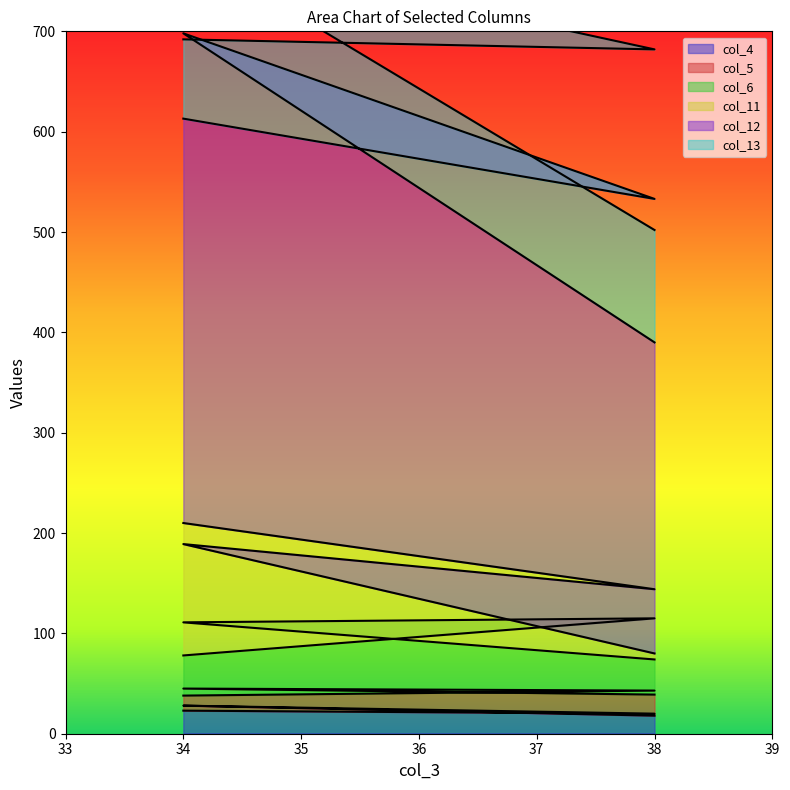

Between 34 and 38, which is larger?

34